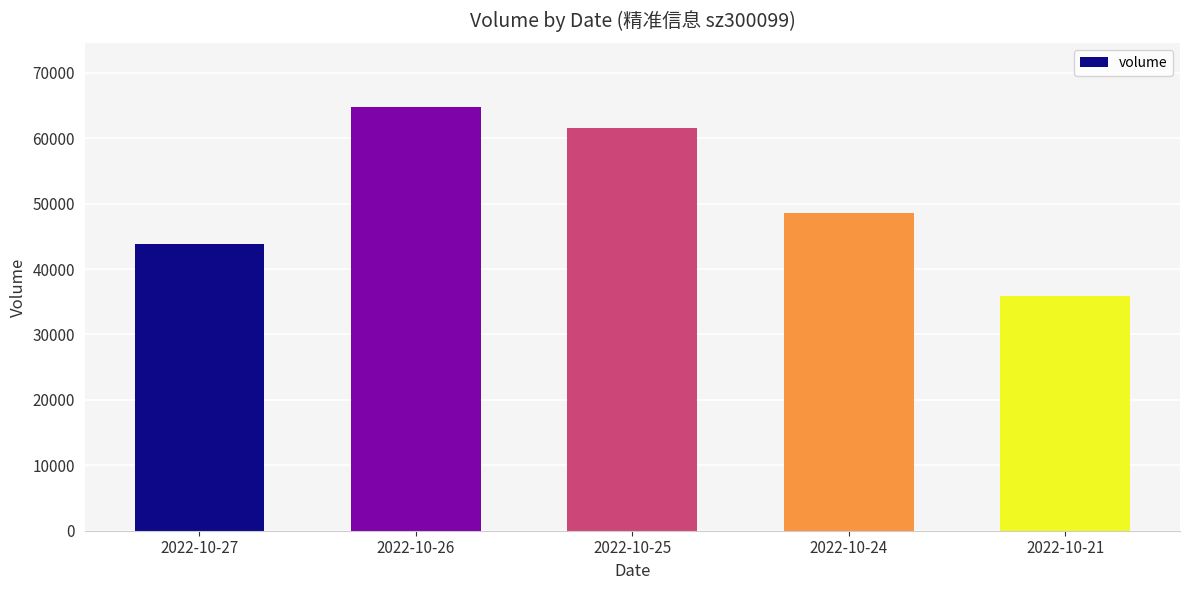

Approximately how many times larger is the value at 2022-10-21 compared to 2022-10-27?

0.8